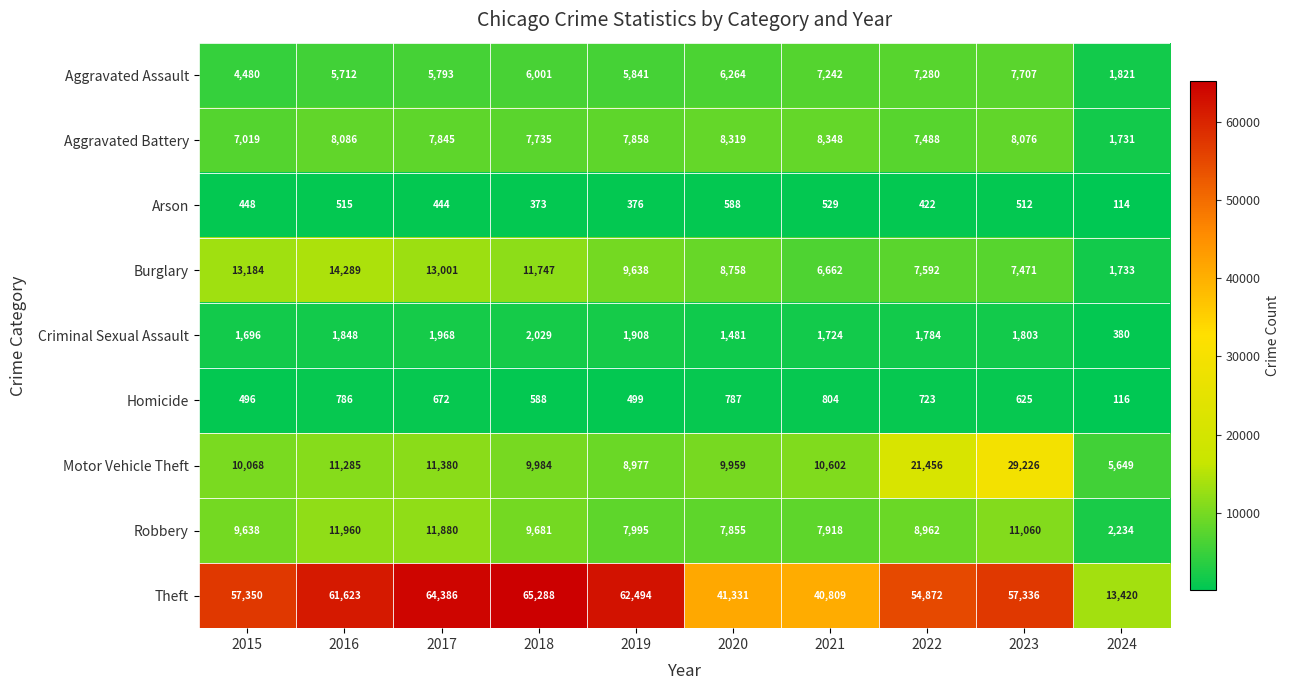

At how many categories does at least one series exceed 62449?

3